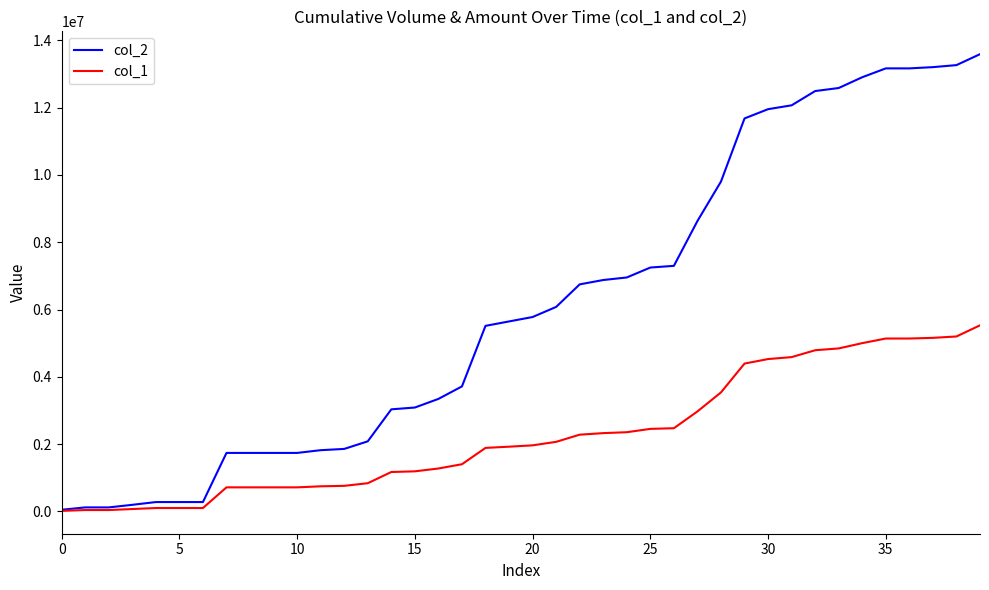

Which series has the largest range (max minus min)?

col_2